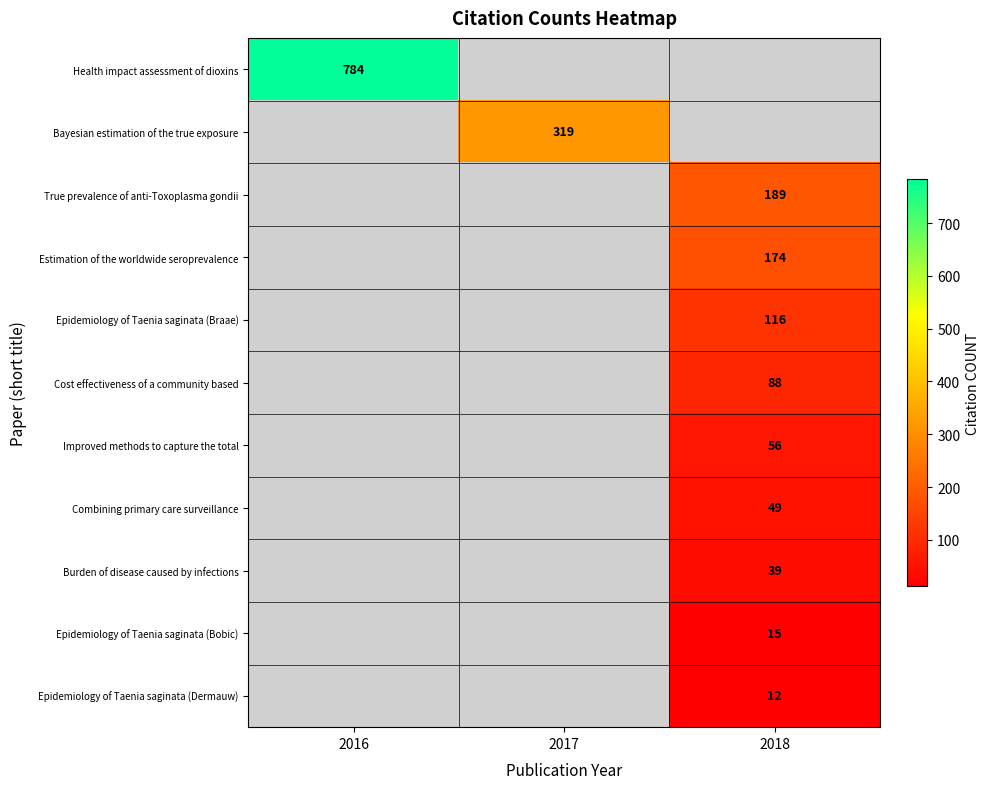

Is it true that Epidemiology of Taenia saginata (Bobic) equals 15 at 2018?

True